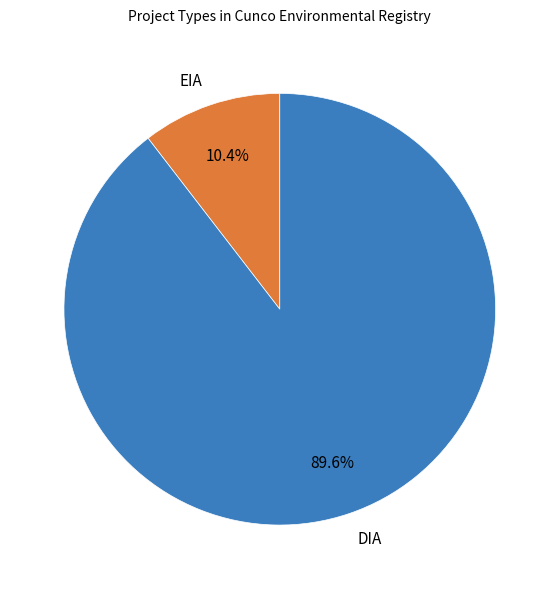

What is the total percentage of DIA and EIA?

100.0%